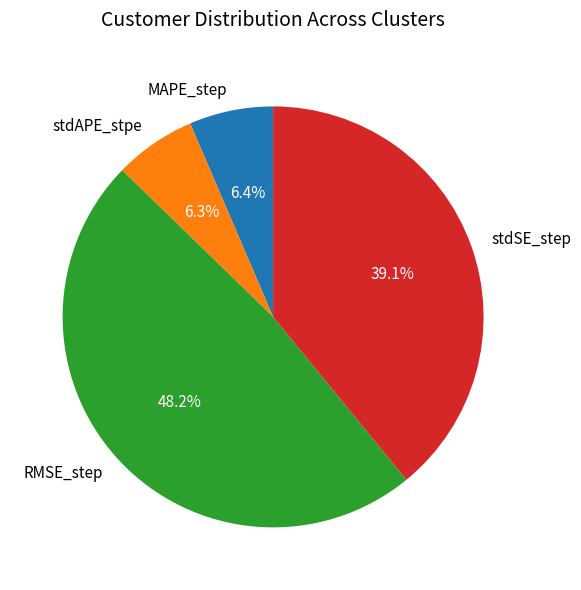

What is the largest slice in the pie chart?

RMSE_step